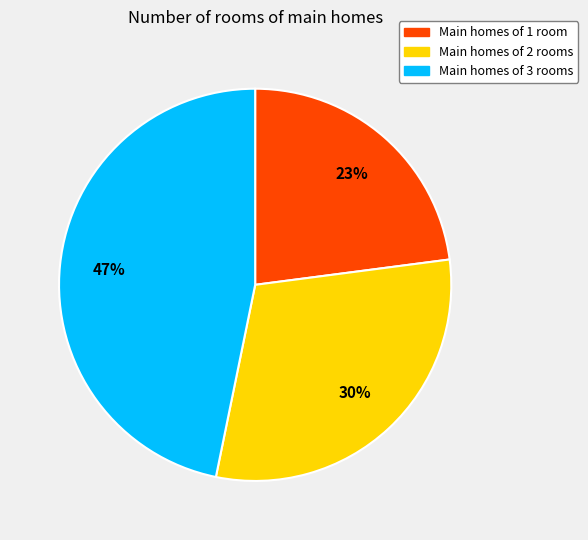

To the nearest percent, what is the average slice percentage?

33%